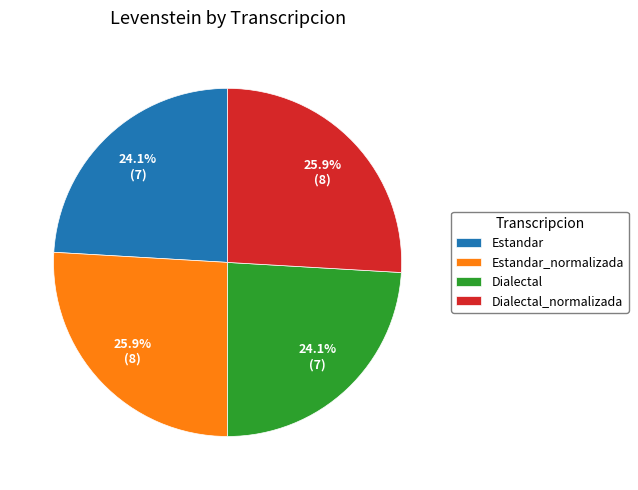

The Estandar slice represents 24% of the pie. True or false?

True